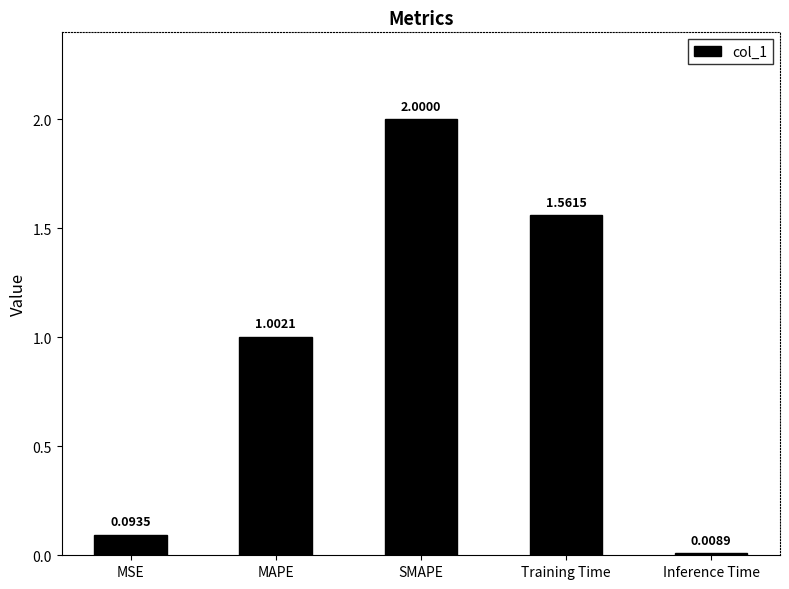

What is the average value?

0.9